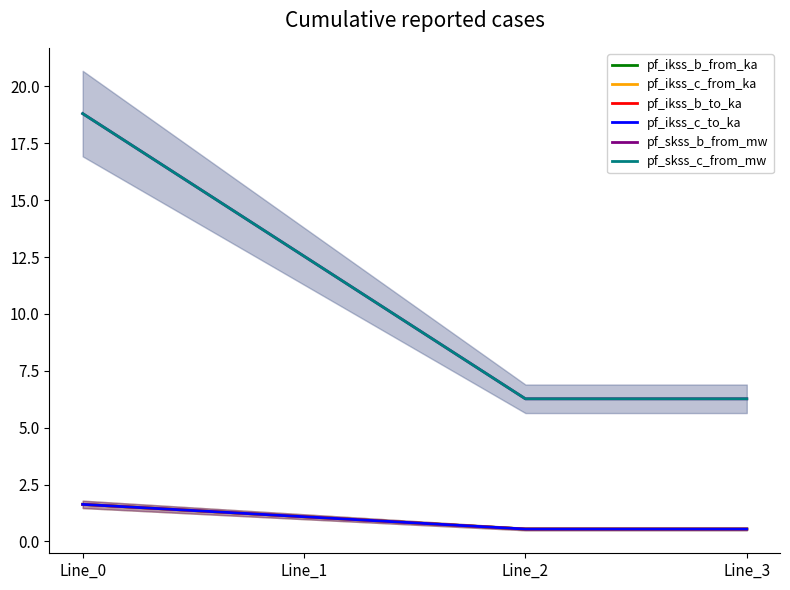

True or false: pf_ikss_c_from_ka and pf_skss_c_from_mw cross at least once.

False